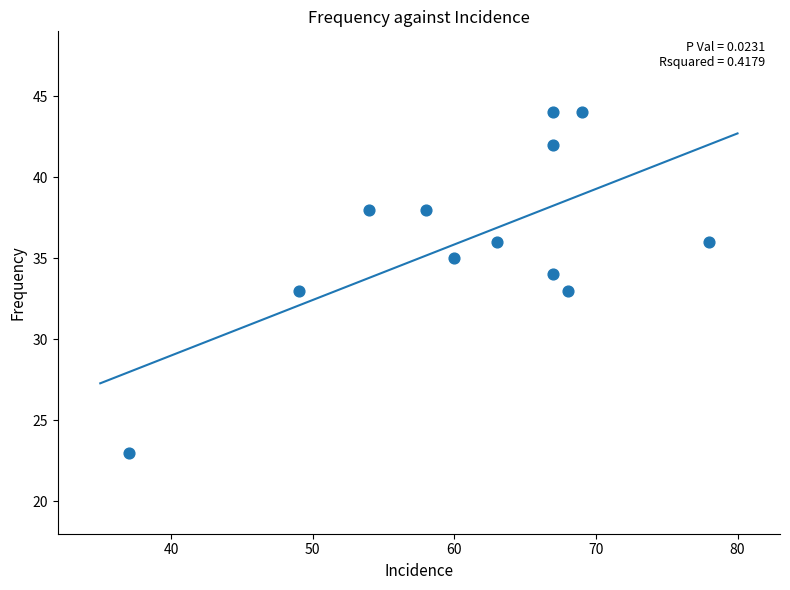

What is the range of X values (max minus min)?

41